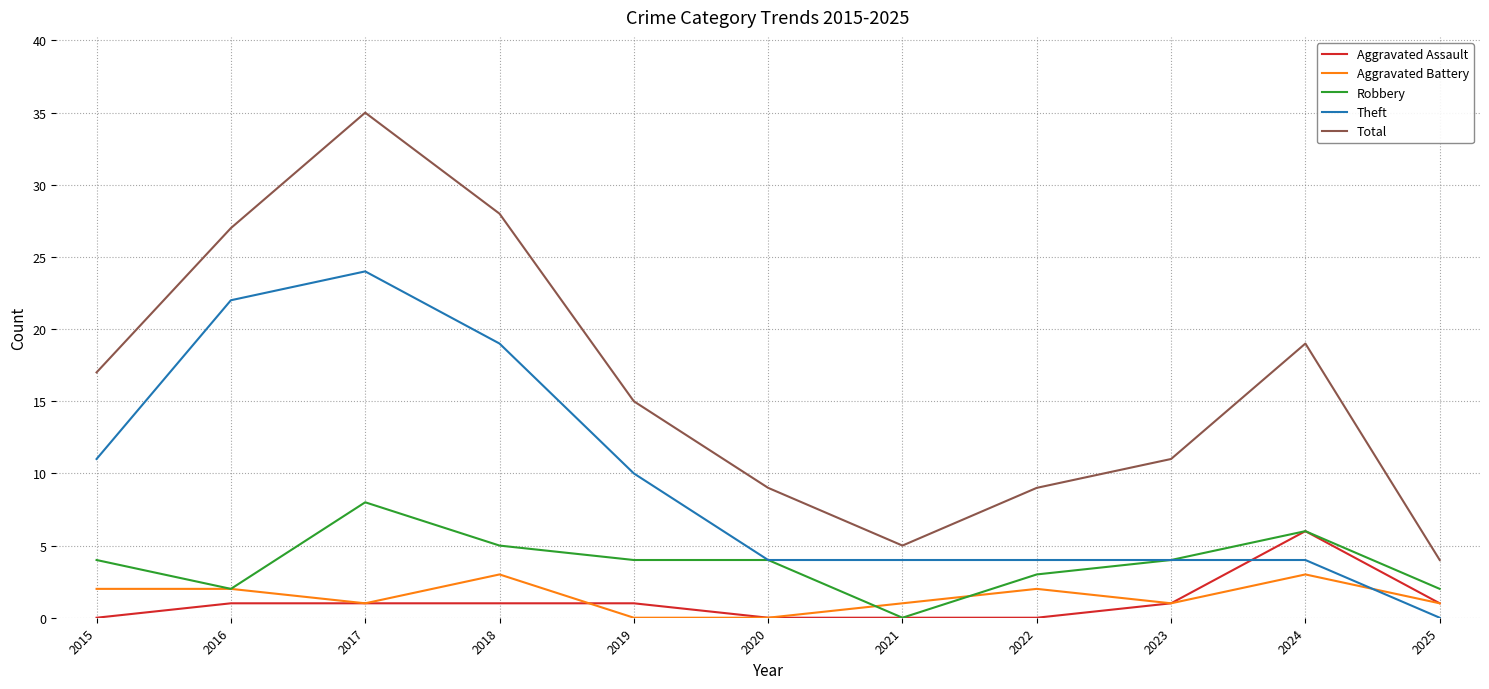

Reading left to right, extract all data points from this chart.

Aggravated Assault: 0	1	1	1	1	0	0	0	1	6	1
Aggravated Battery: 2	2	1	3	0	0	1	2	1	3	1
Robbery: 4	2	8	5	4	4	0	3	4	6	2
Theft: 11	22	24	19	10	4	4	4	4	4	0
Total: 17	27	35	28	15	9	5	9	11	19	4